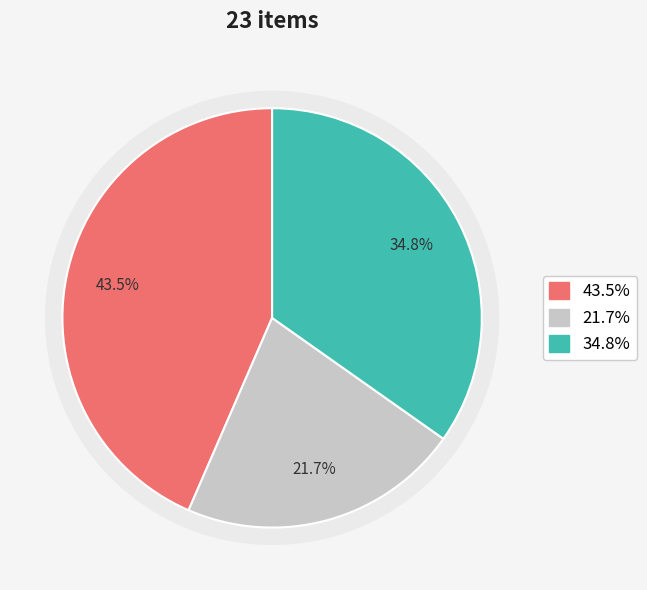

How much of the chart is everything except cupcake?

78.3%